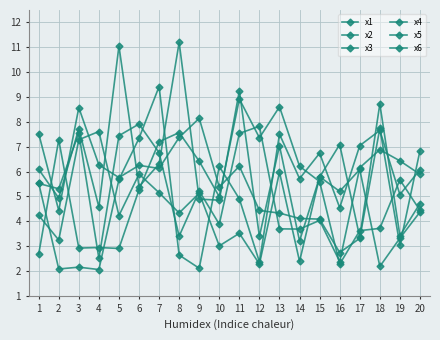

How many distinct data groups are displayed?

6